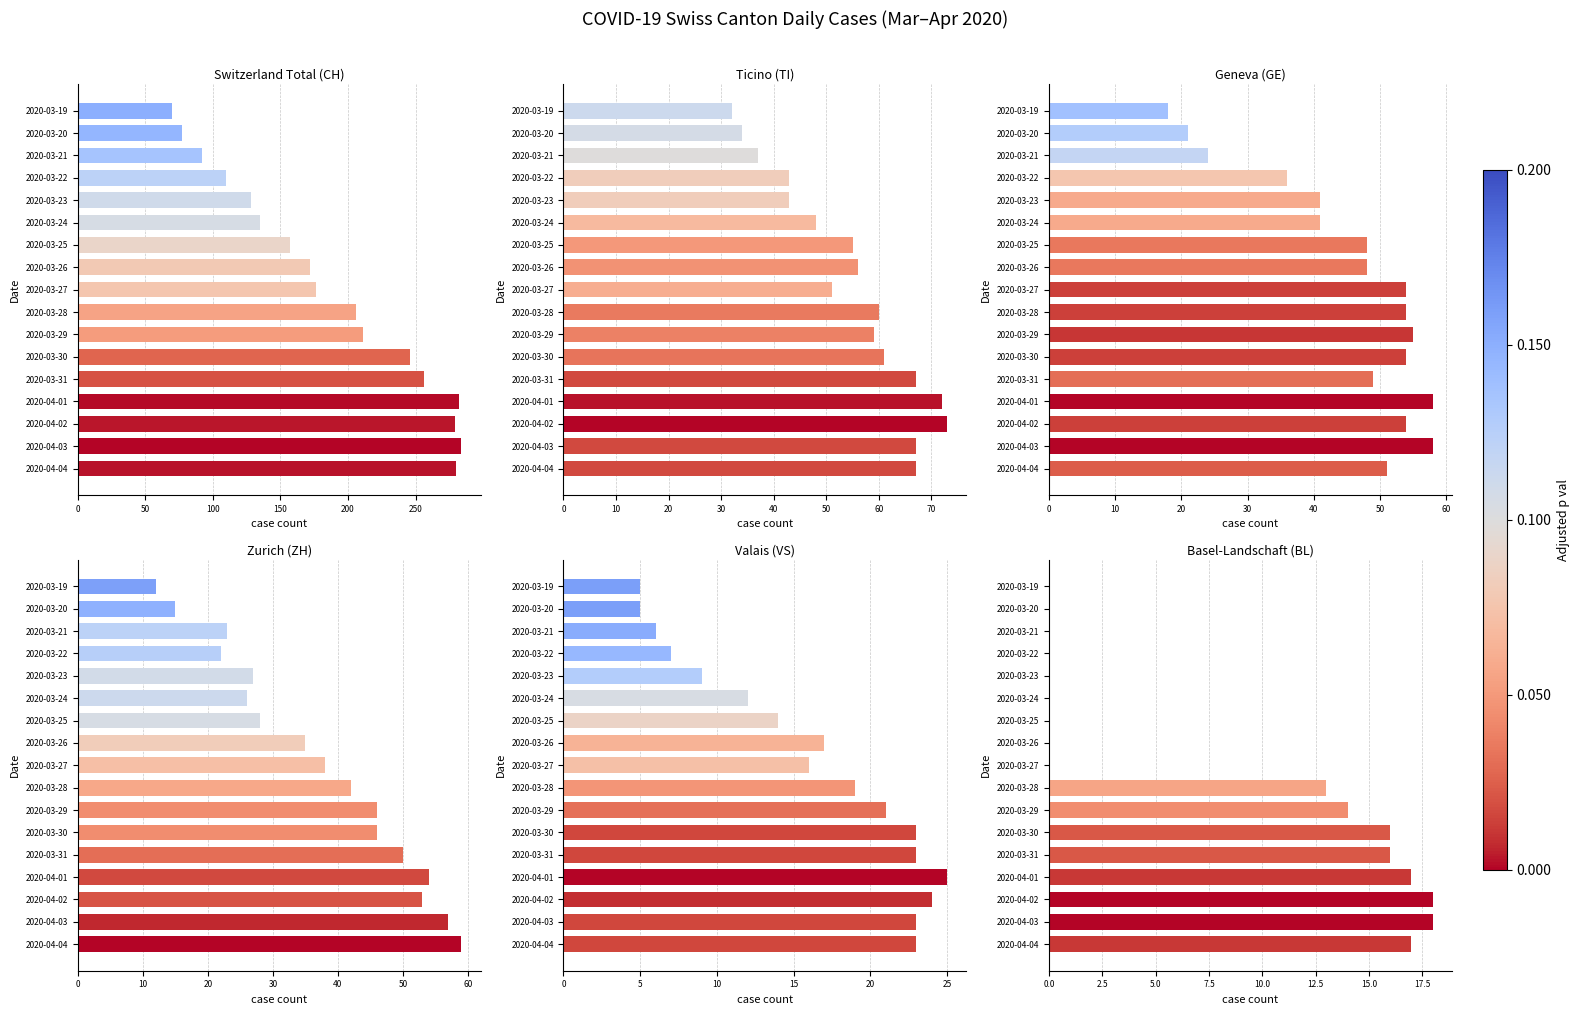

Which series has the largest range (max minus min)?

CH